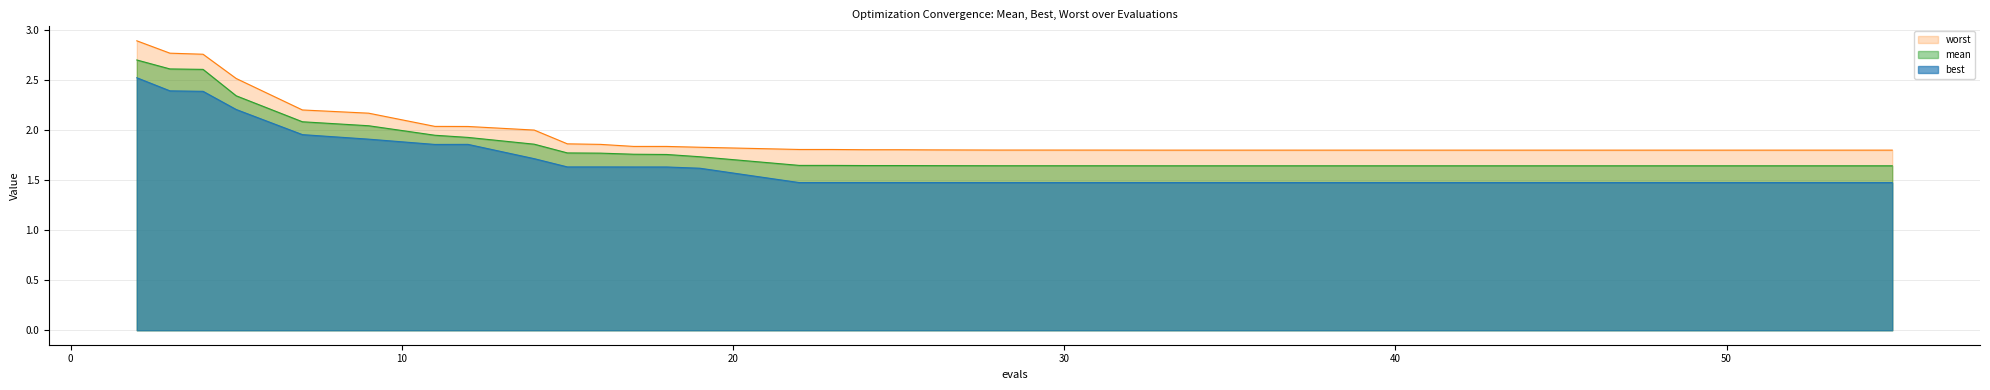

Which series has the largest total across all categories?

worst